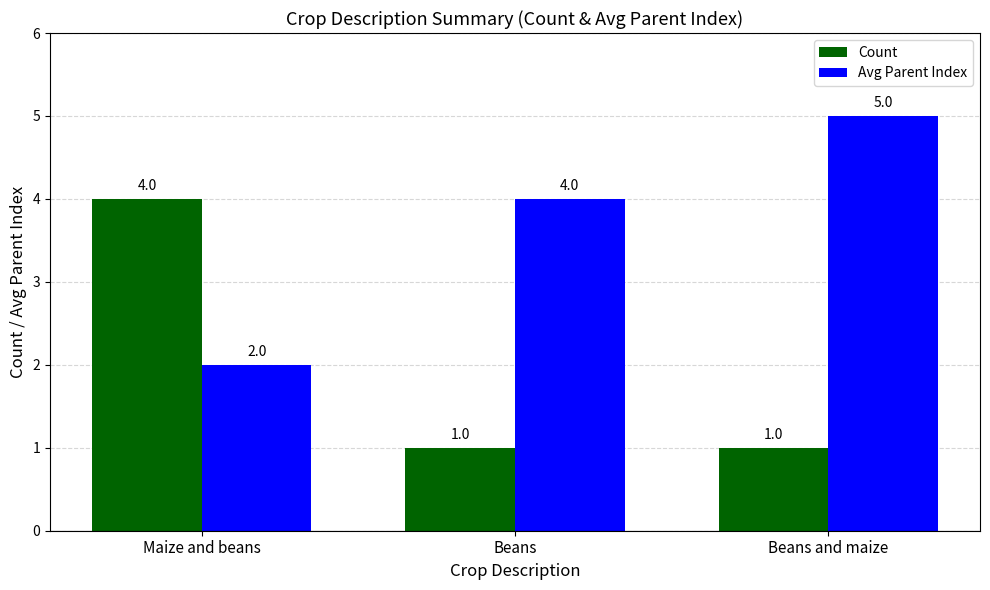

Rank the series by their average value, from lowest to highest.

Count, Avg Parent Index